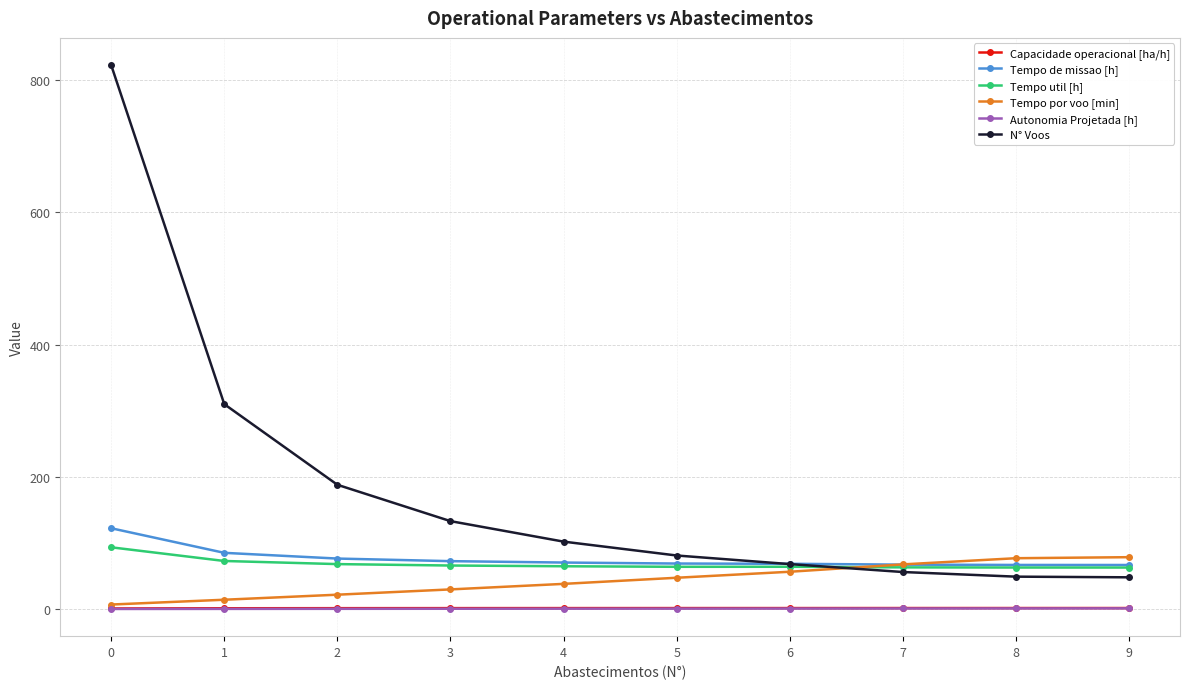

True or false: Autonomia Projetada [h] and N° Voos intersect in this chart.

False